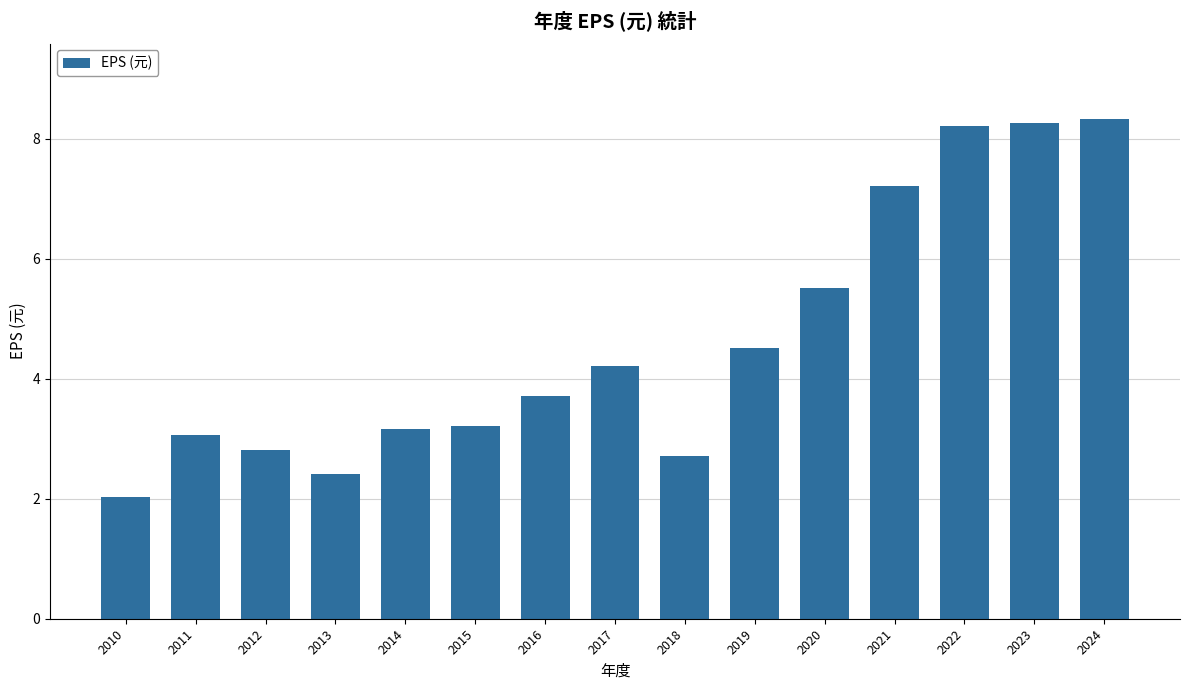

Reading left to right, list all the values displayed in this chart.

2010=2.0	2011=3.1	2012=2.8	2013=2.4	2014=3.2	2015=3.2	2016=3.7	2017=4.2	2018=2.7	2019=4.5	2020=5.5	2021=7.2	2022=8.2	2023=8.3	2024=8.3